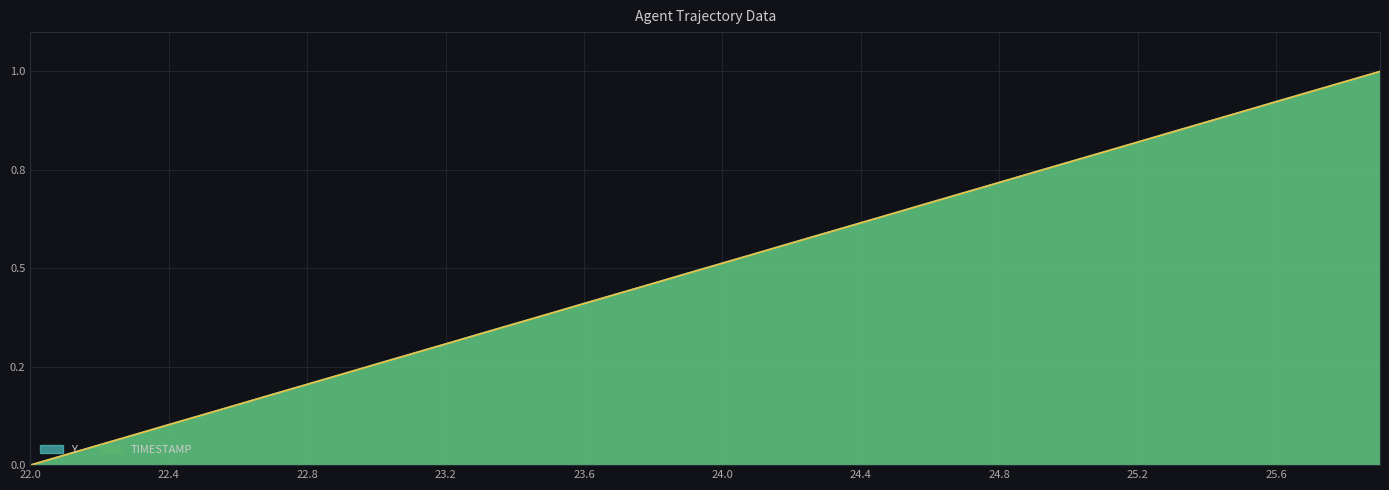

What are all the series names shown in the legend?

Y, TIMESTAMP